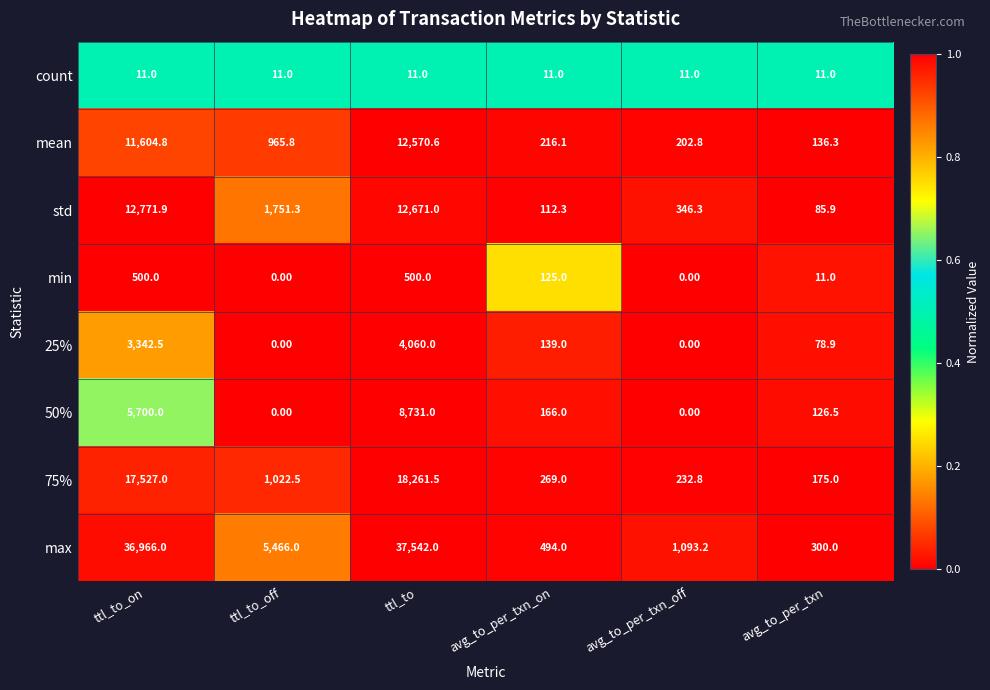

Rank the series by their maximum value, from lowest to highest.

count, min, 25%, 50%, mean, std, 75%, max